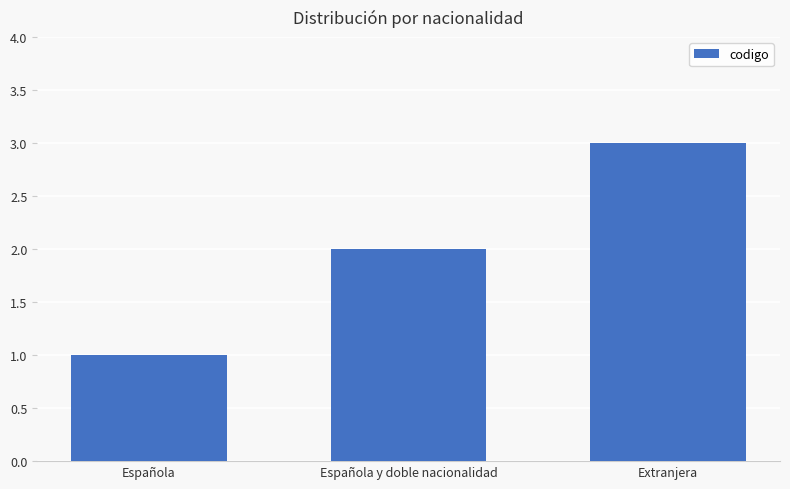

Between Española and Española y doble nacionalidad, which is larger?

Española y doble nacionalidad